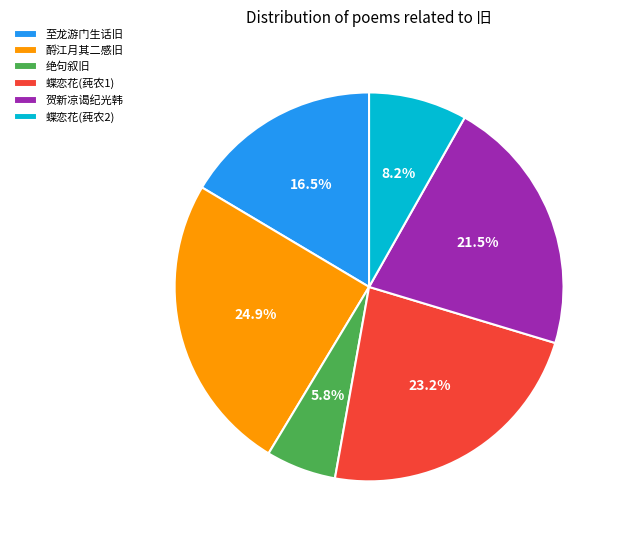

Is there any slice that represents more than half of the pie?

No